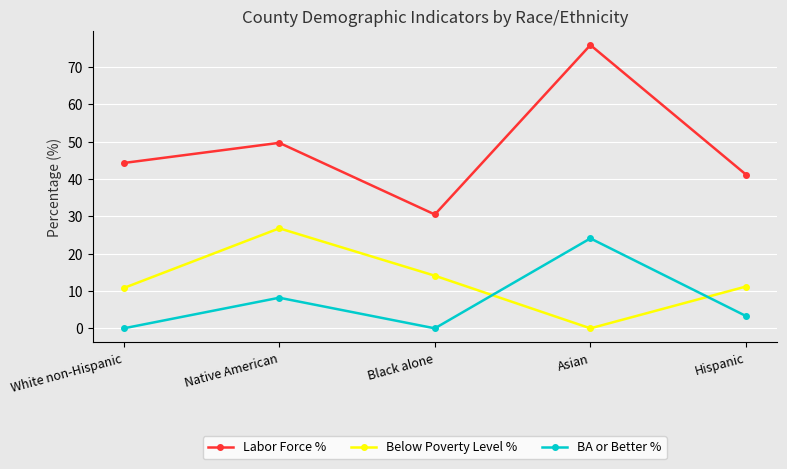

How many data points in Labor Force % are above 44?

3